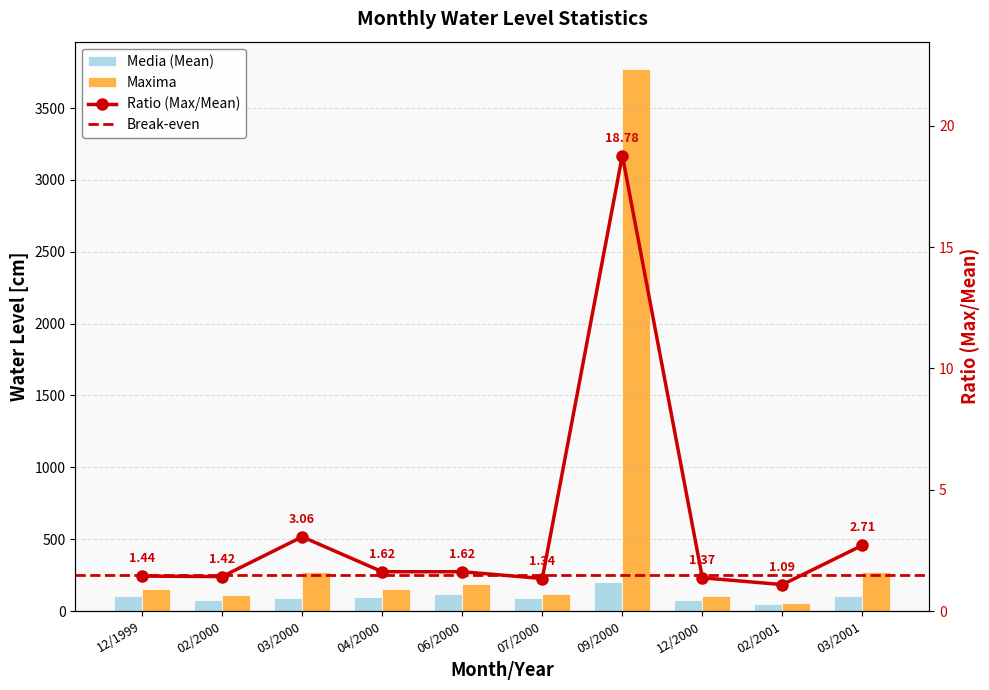

How many data points does each series have?

10